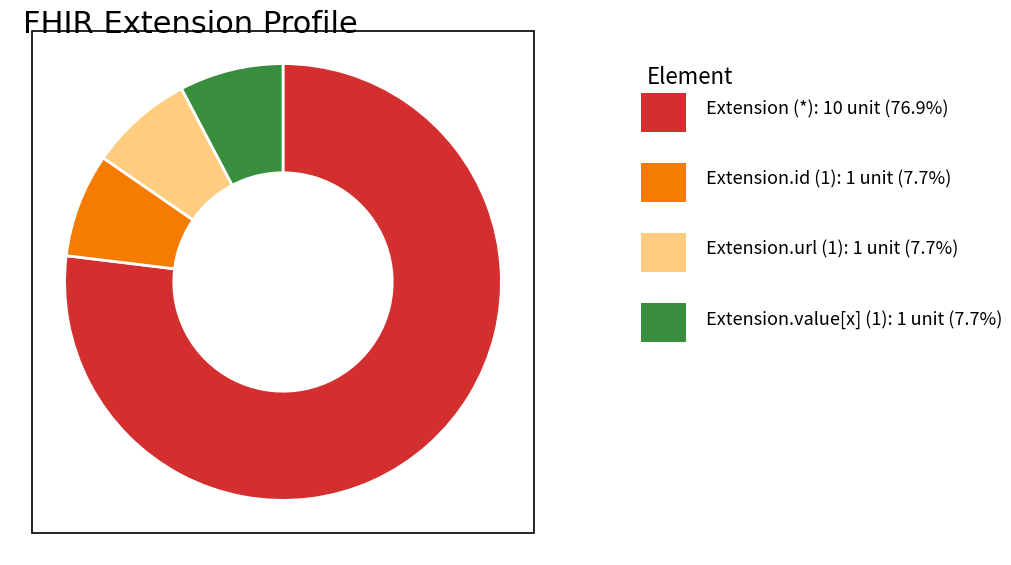

Is there any slice that represents more than half of the pie?

Yes